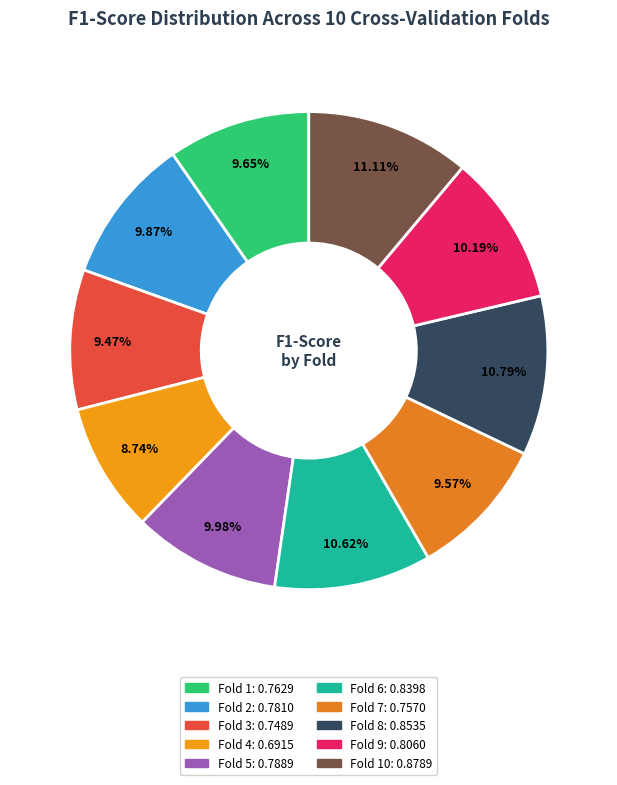

Is there any slice that represents more than half of the pie?

No